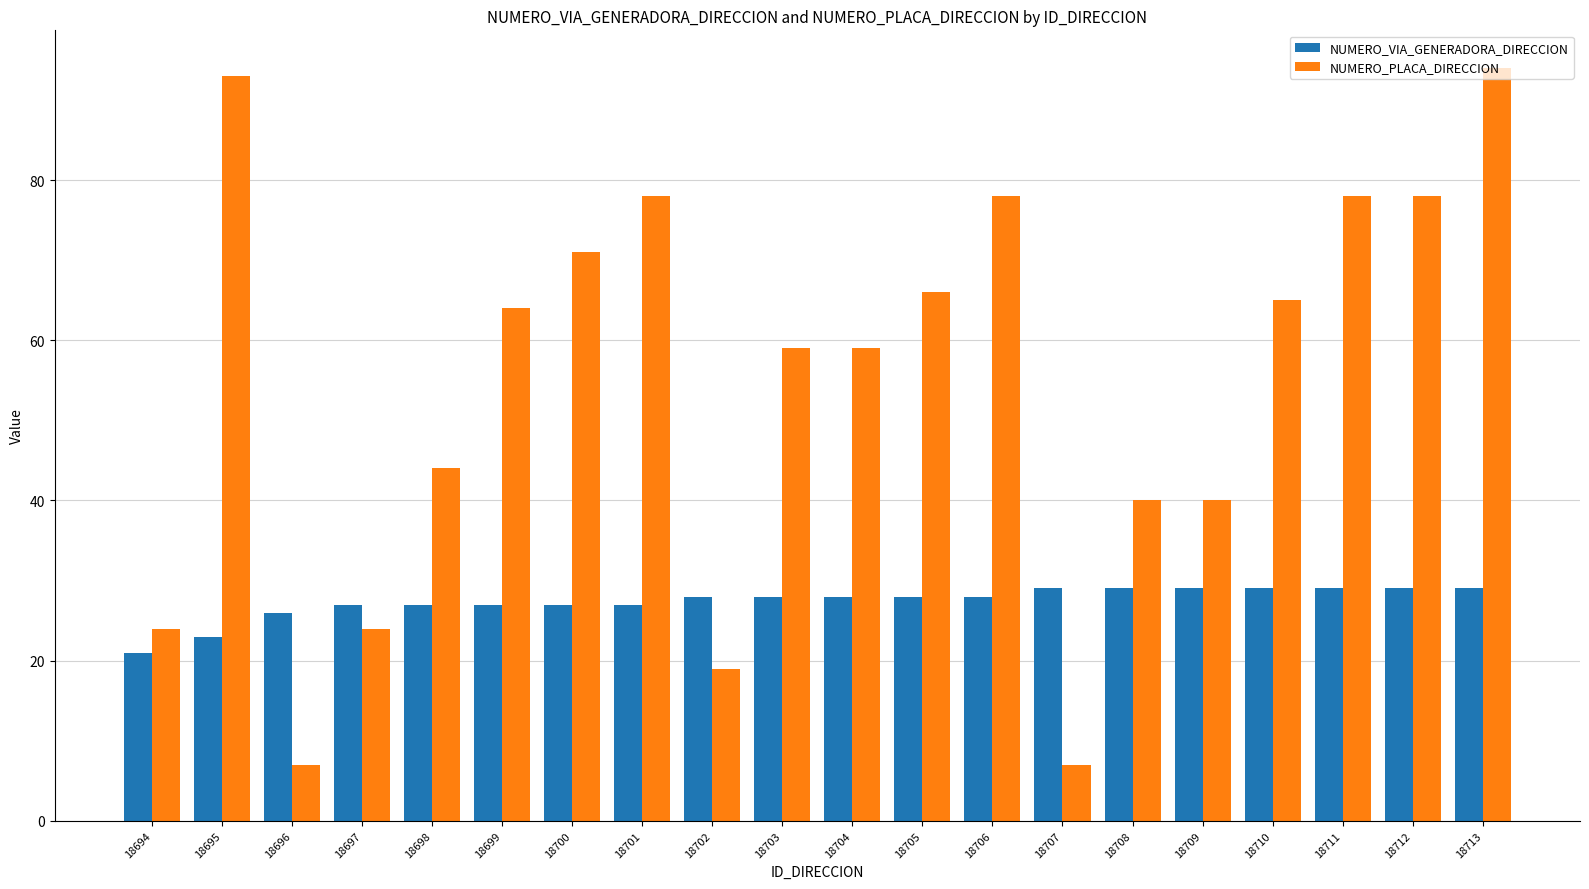

The value of NUMERO_PLACA_DIRECCION at 18708 is 40. True or false?

True